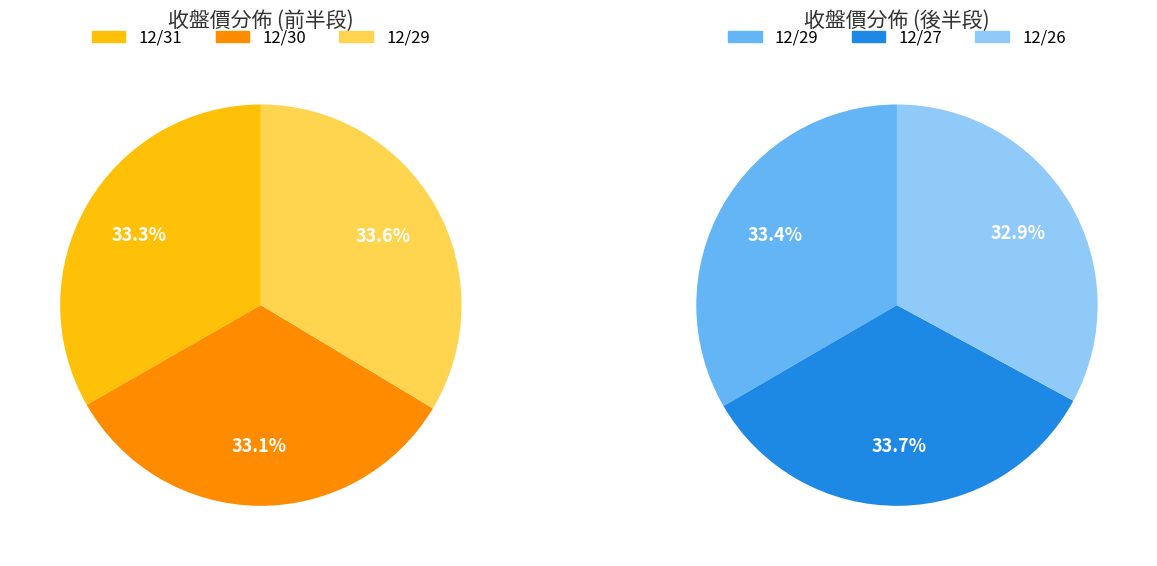

What is the ratio of the value at 12/30 to the value at 12/27?

1.0